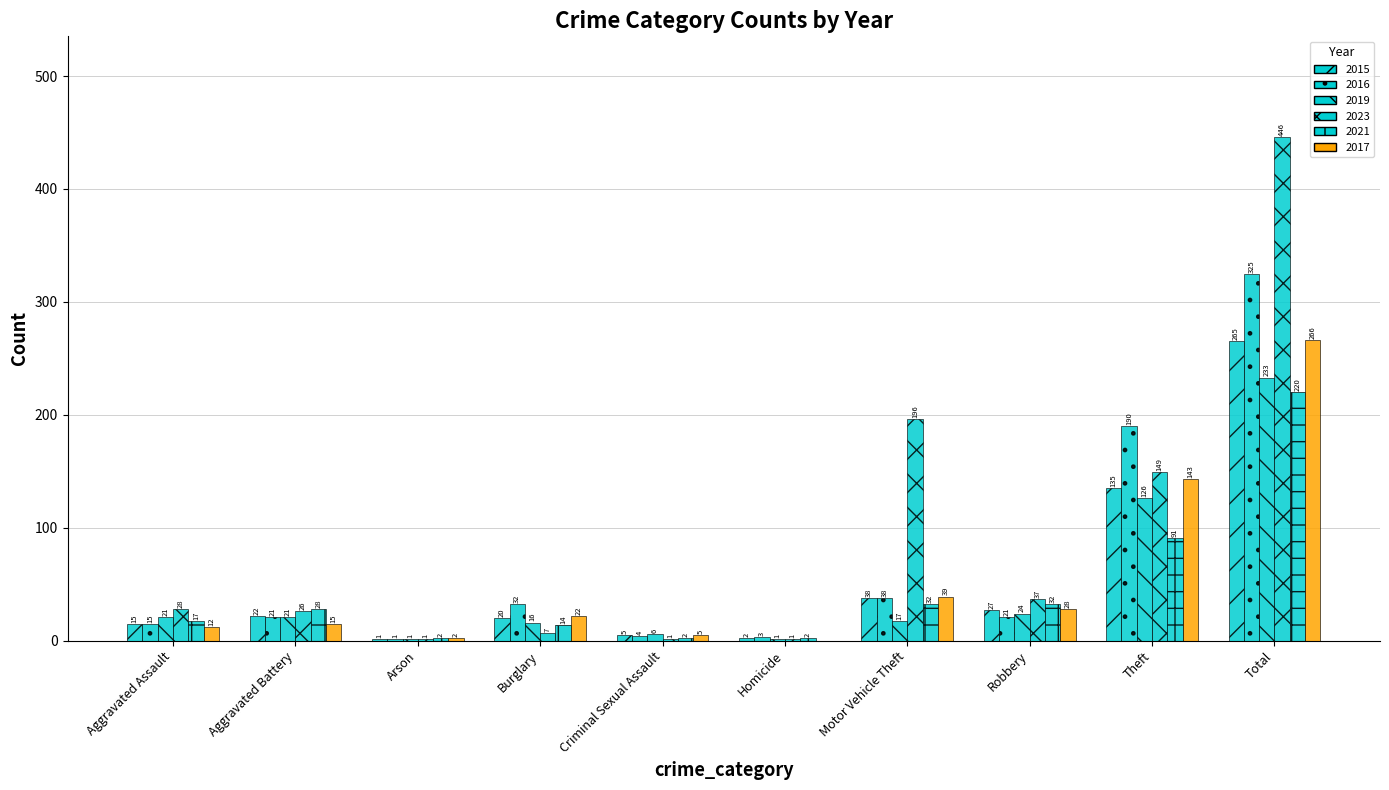

What is the value of the 2015 bar at the 8th from the left?

27